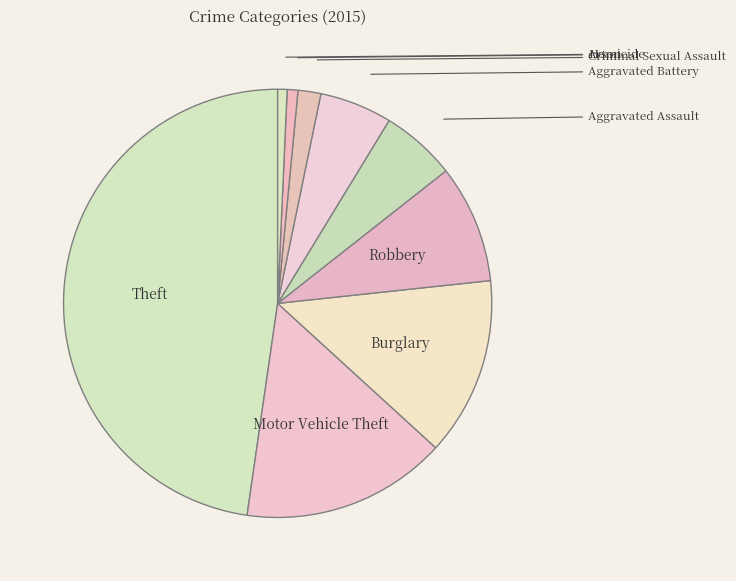

To the nearest percent, what is the average slice percentage?

11%